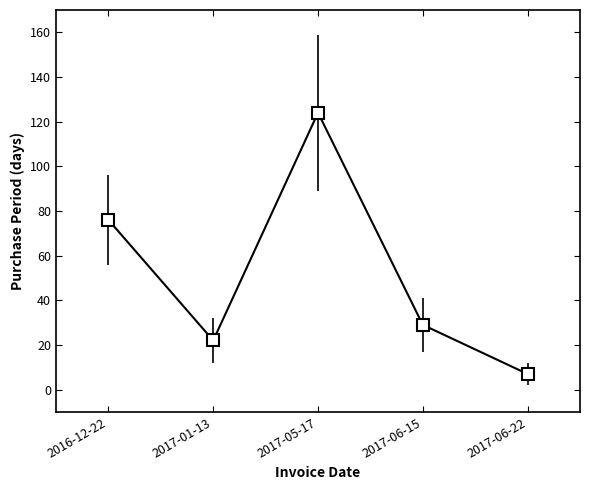

At which label is the value closest to 65?

2016-12-22